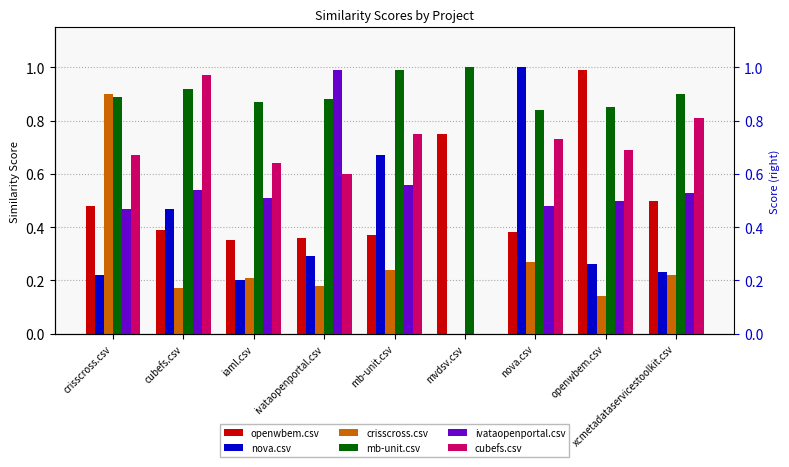

What is the difference between the maximum and minimum values in the crisscross.csv series?

0.9